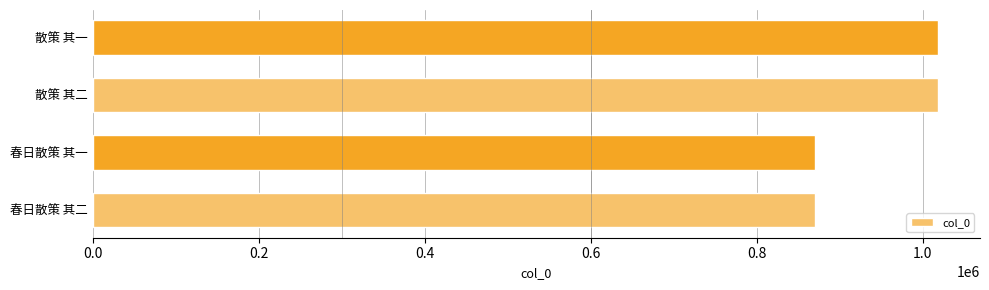

What is the smallest value displayed?

870803